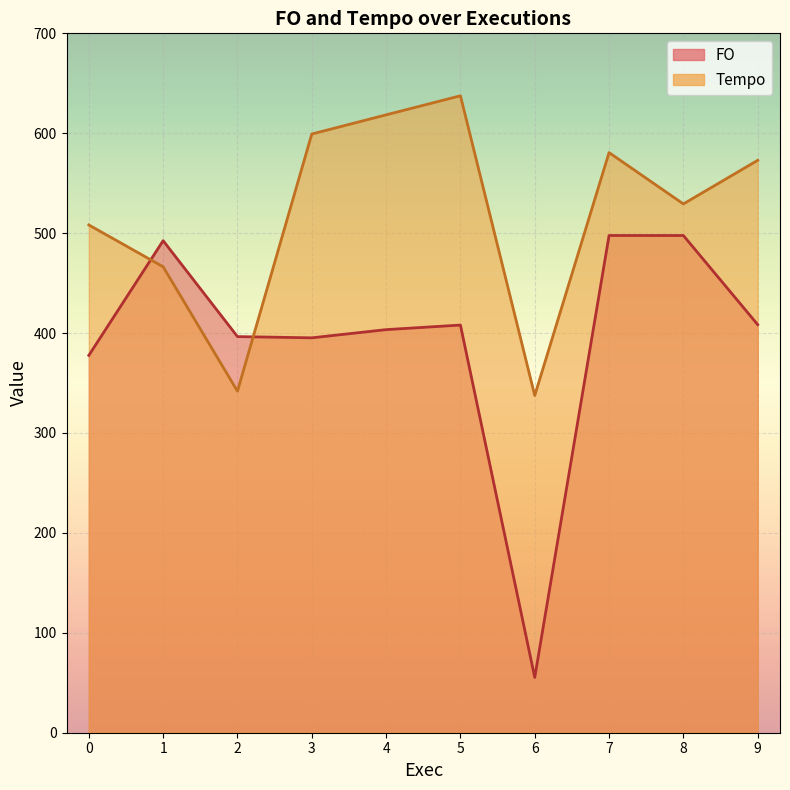

What is the spread (max minus min) of values at 9?

164.5